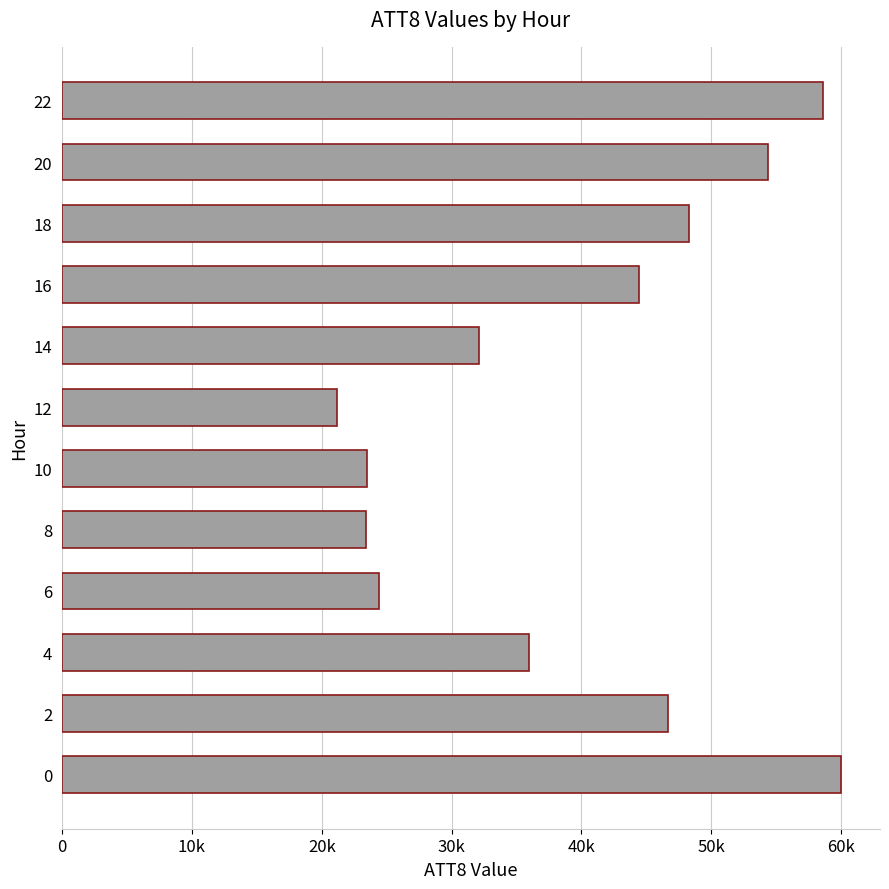

What is the sum of all values?

473000